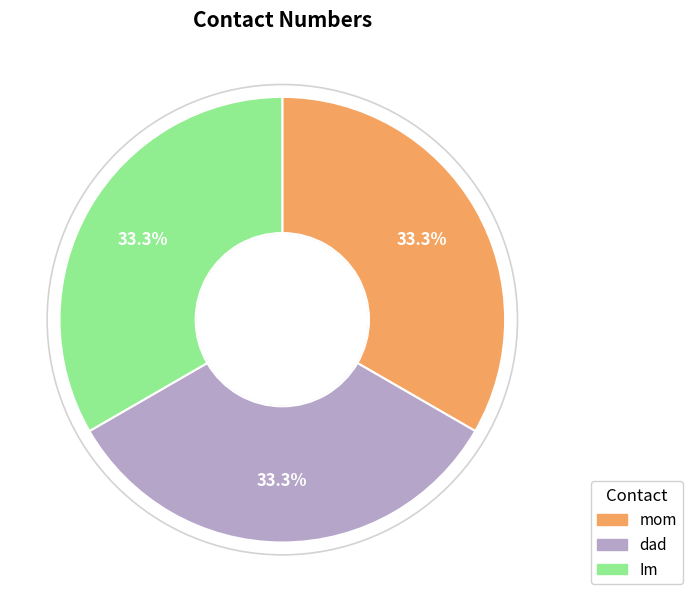

What is the total percentage of Im and mom?

66.7%